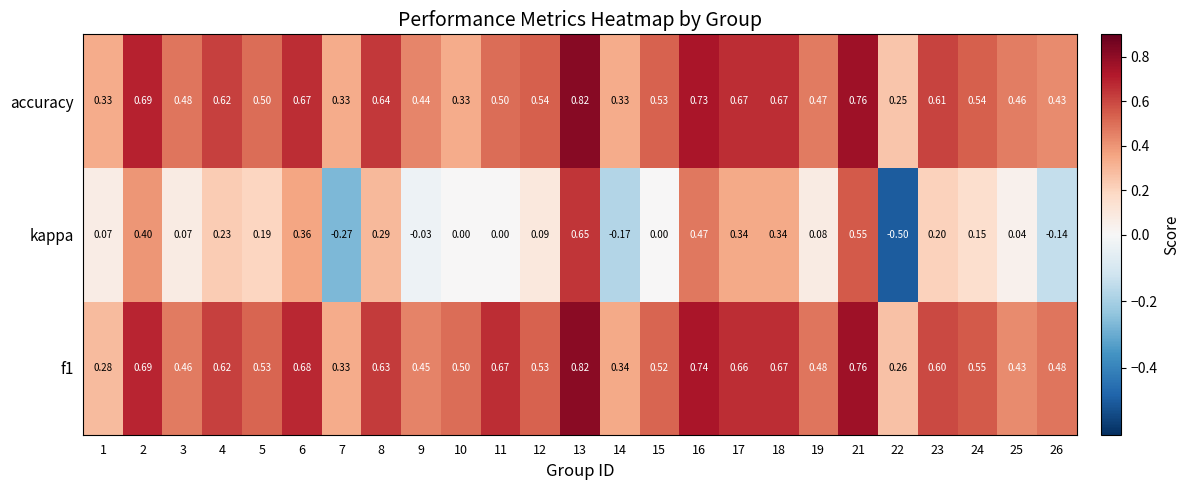

Is the value of f1 at 22 greater than the value of accuracy at 12?

No